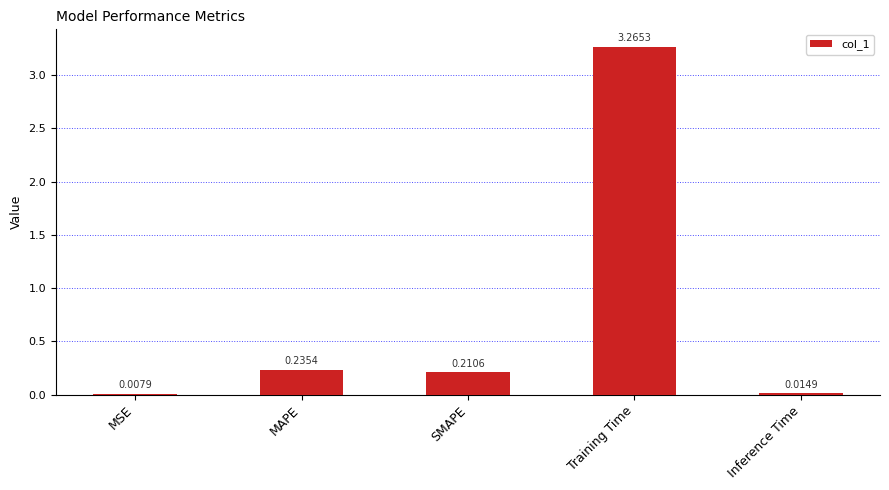

Which category has the highest value across all series?

Training Time